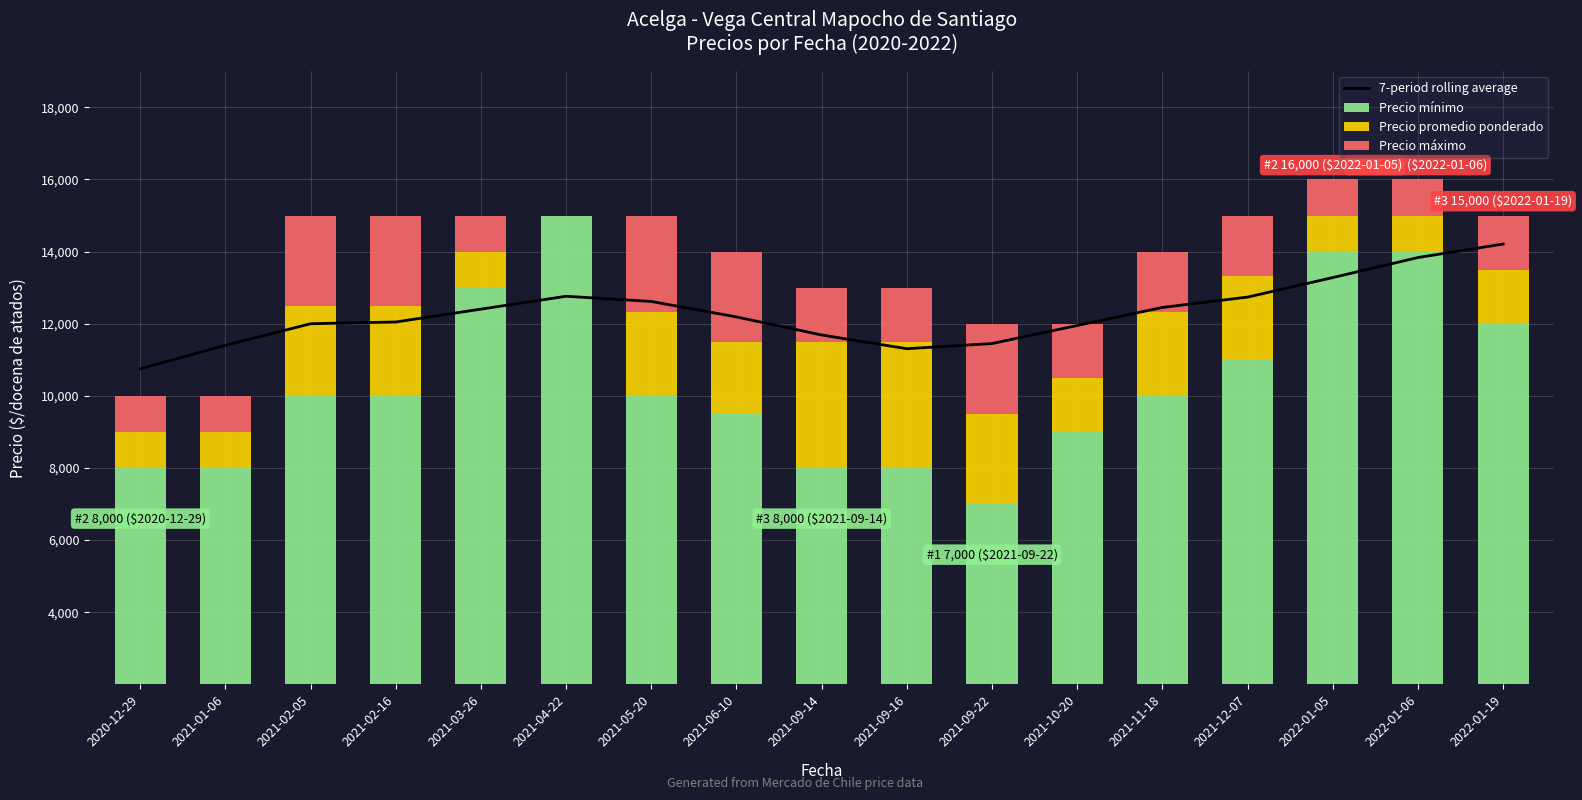

Rank the categories by 7-period rolling average value from highest to lowest.

2022-01-19, 2022-01-06, 2022-01-05, 2021-04-22, 2021-12-07, 2021-05-20, 2021-11-18, 2021-03-26, 2021-06-10, 2021-02-16, 2021-02-05, 2021-10-20, 2021-09-14, 2021-09-22, 2021-01-06, 2021-09-16, 2020-12-29